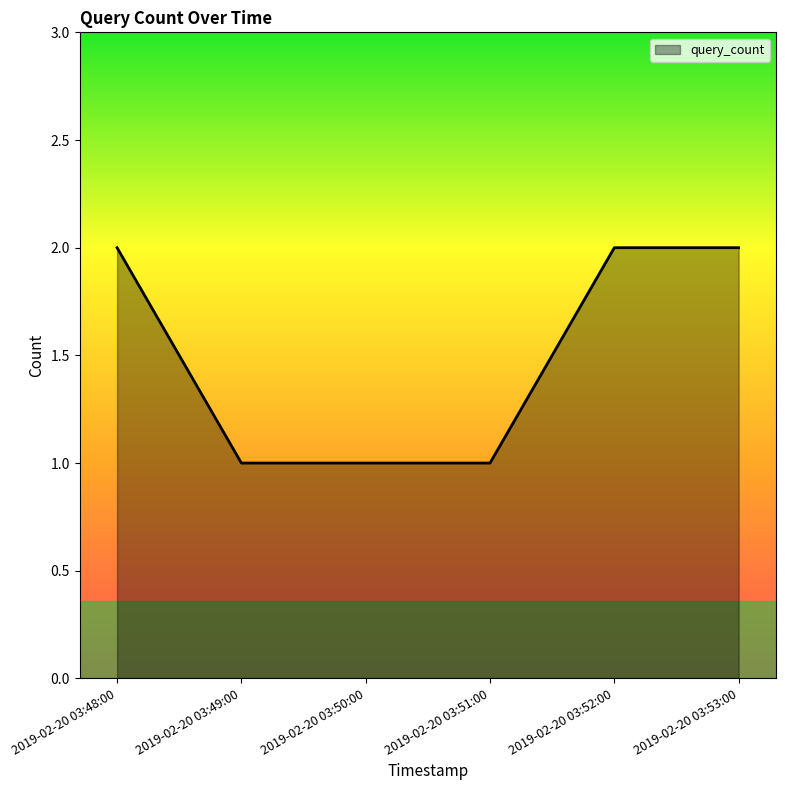

What is the average value?

2